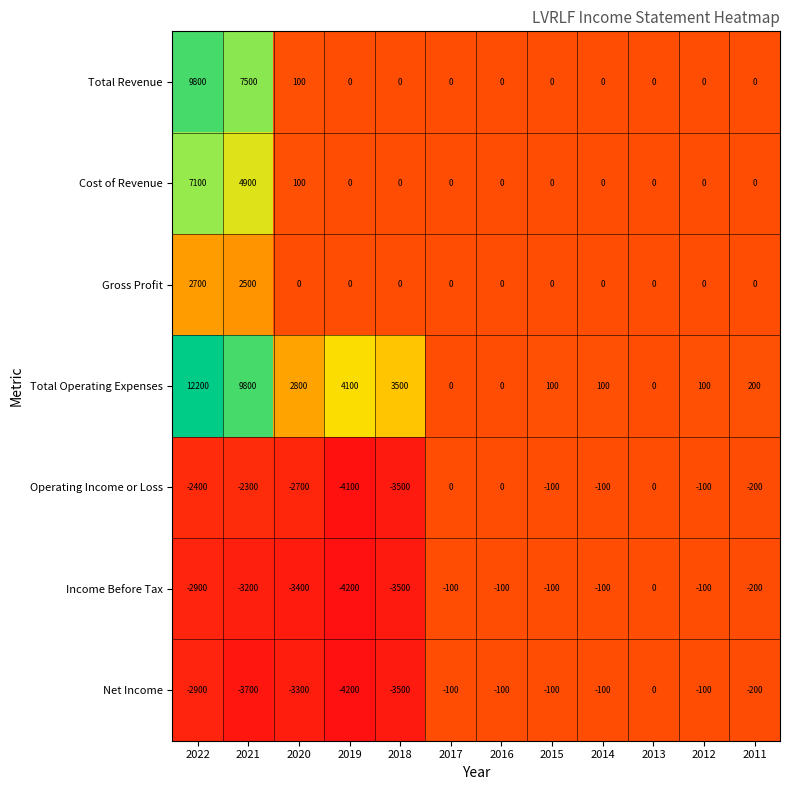

Is it true that Gross Profit equals 0 at 2020?

True